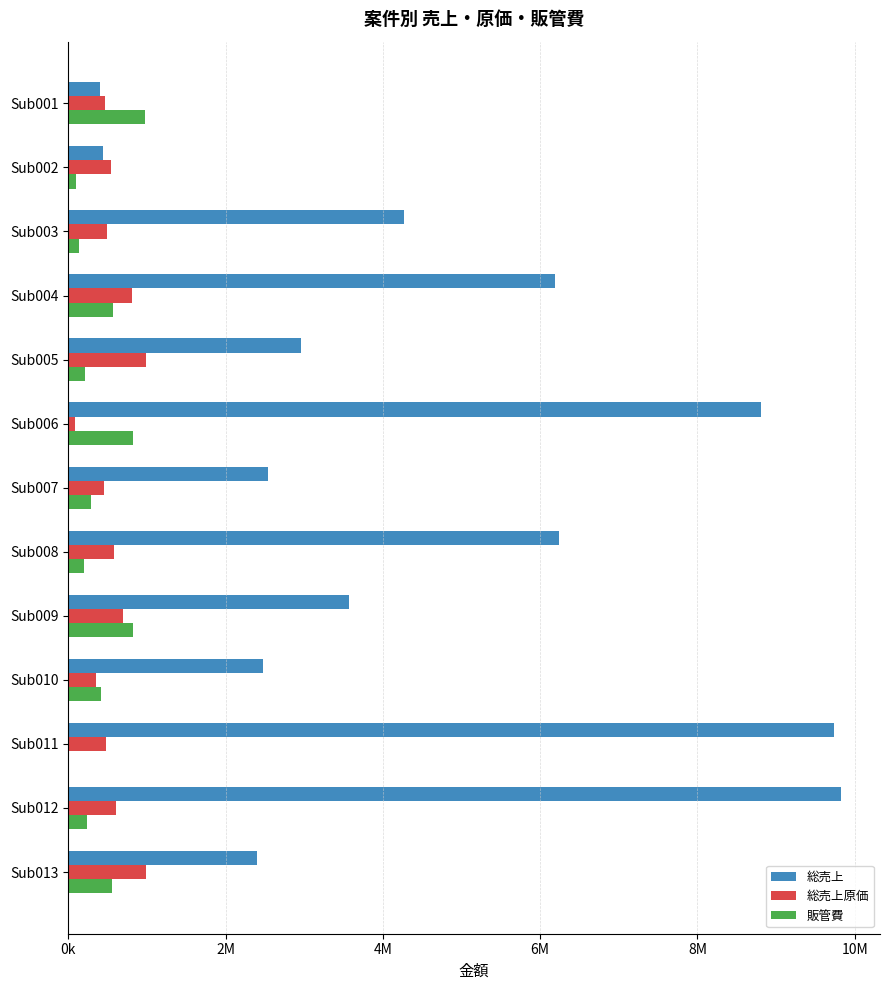

What are all the series names shown in the legend?

総売上, 総売上原価, 販管費